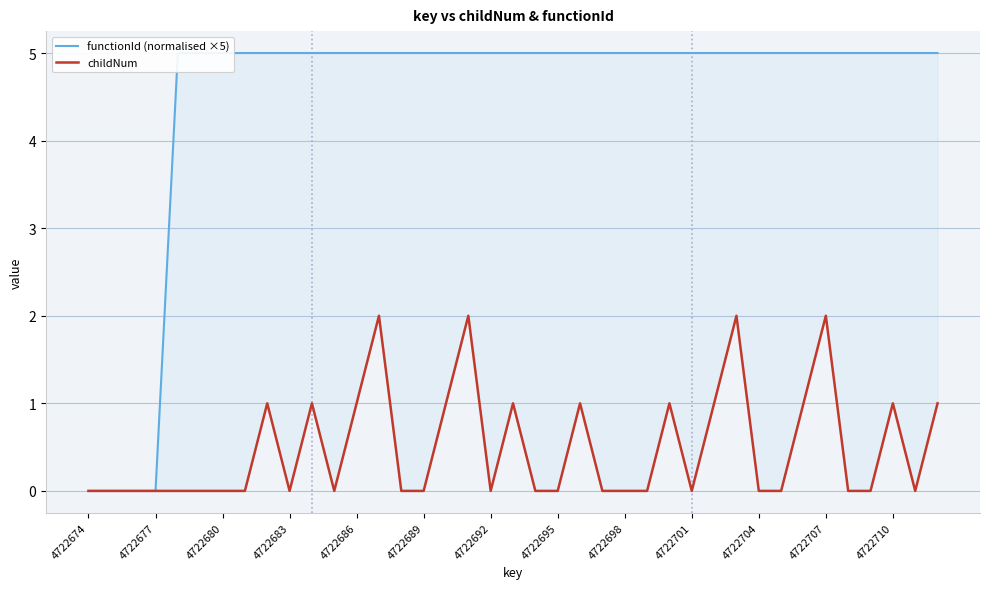

Is the value of childNum at 15 greater than the value of functionId (normalised ×5) at 19?

No